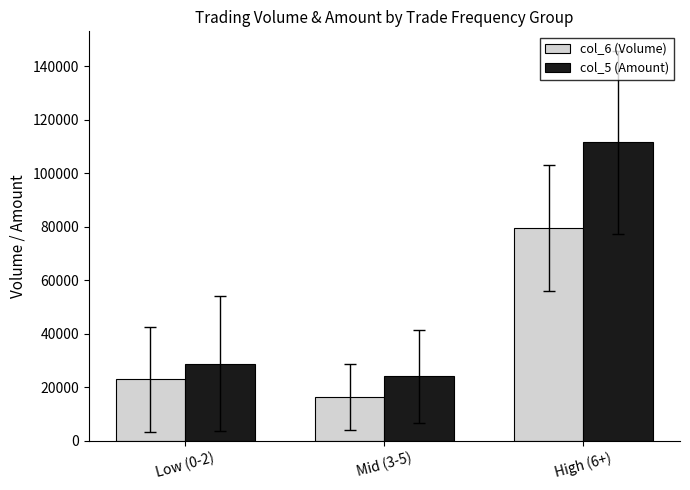

What is the spread (max minus min) of values at Mid (3-5)?

7712